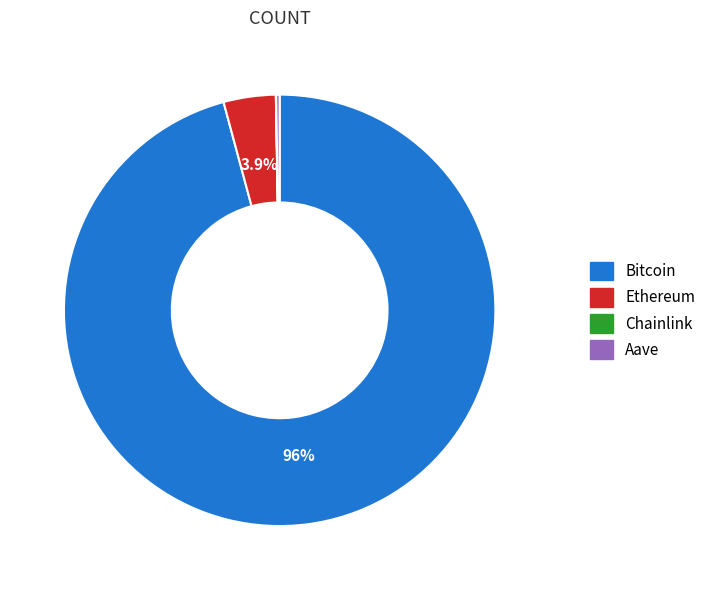

Is Bitcoin the majority of the pie?

Yes